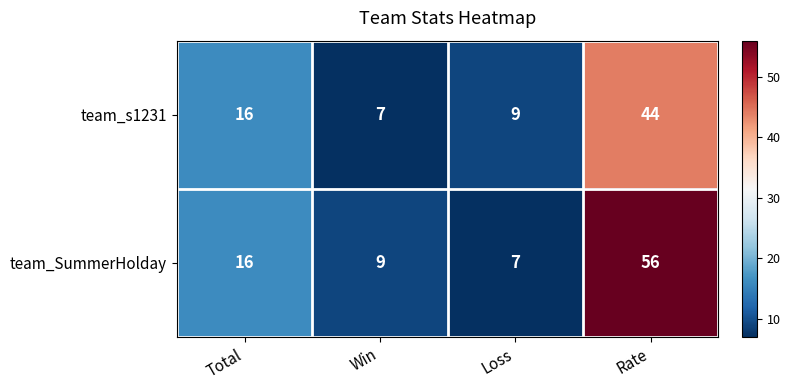

Where is team_s1231 nearest to the value 25?

Total